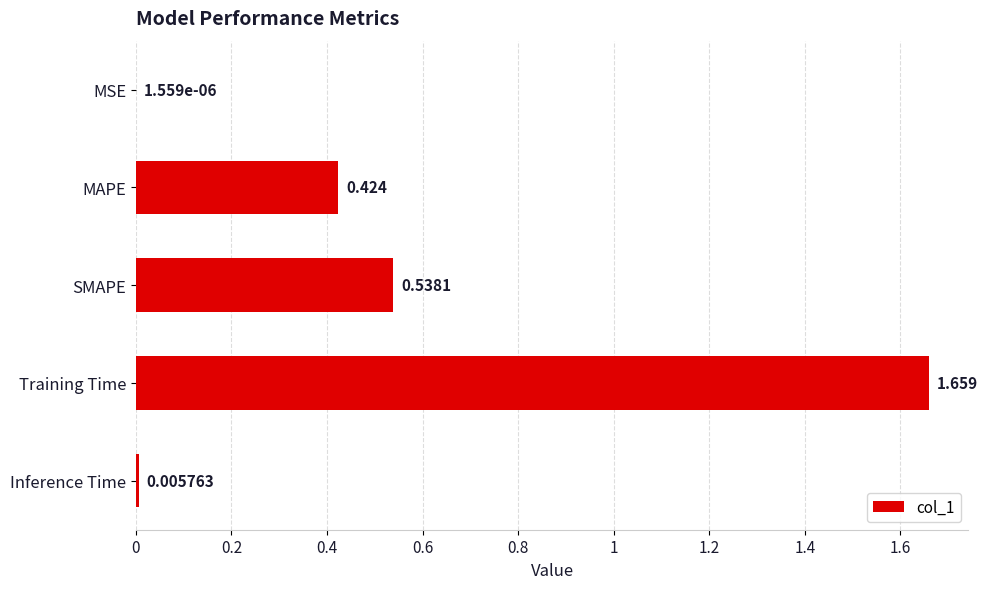

Which has a higher value, SMAPE or Inference Time?

SMAPE